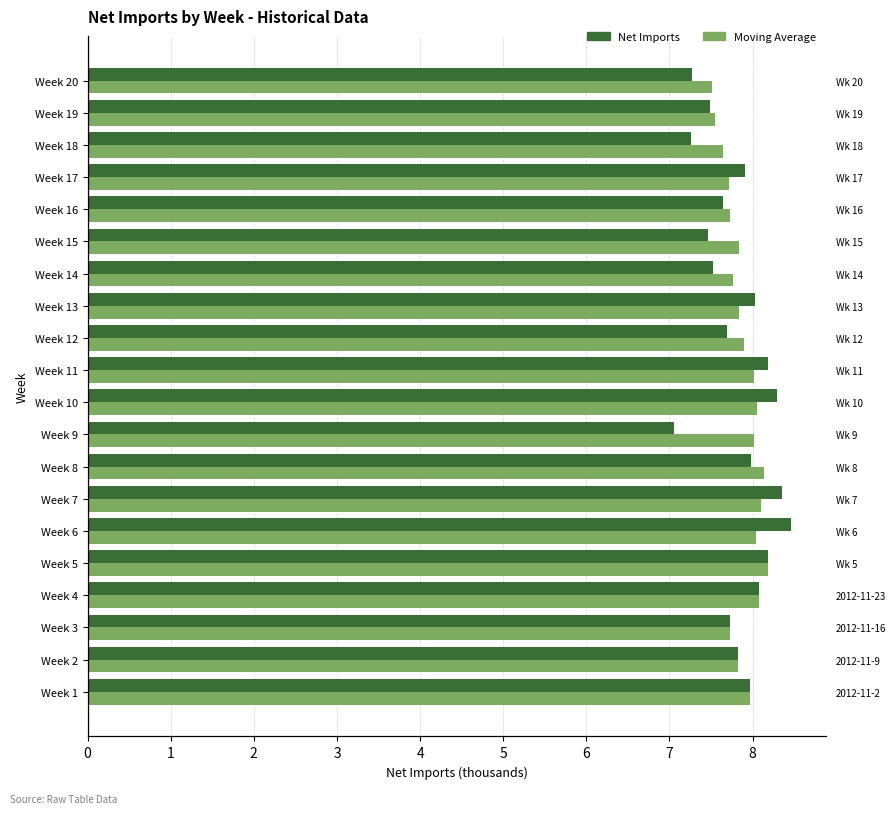

What is the value of the Net Imports bar at the 9th from the left?

7.1